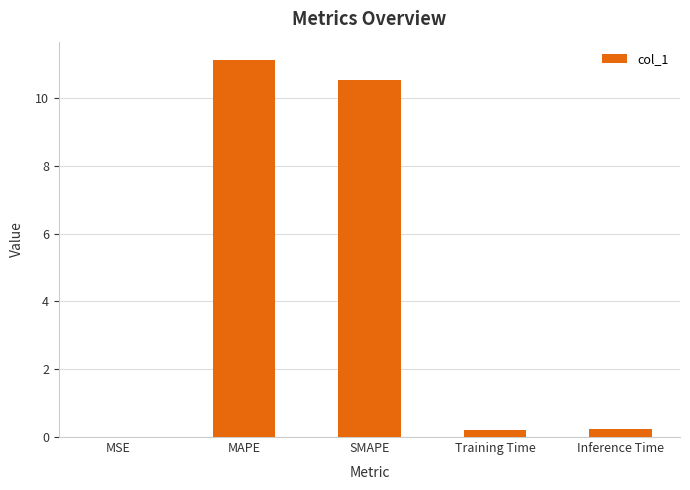

What is the average value?

4.4